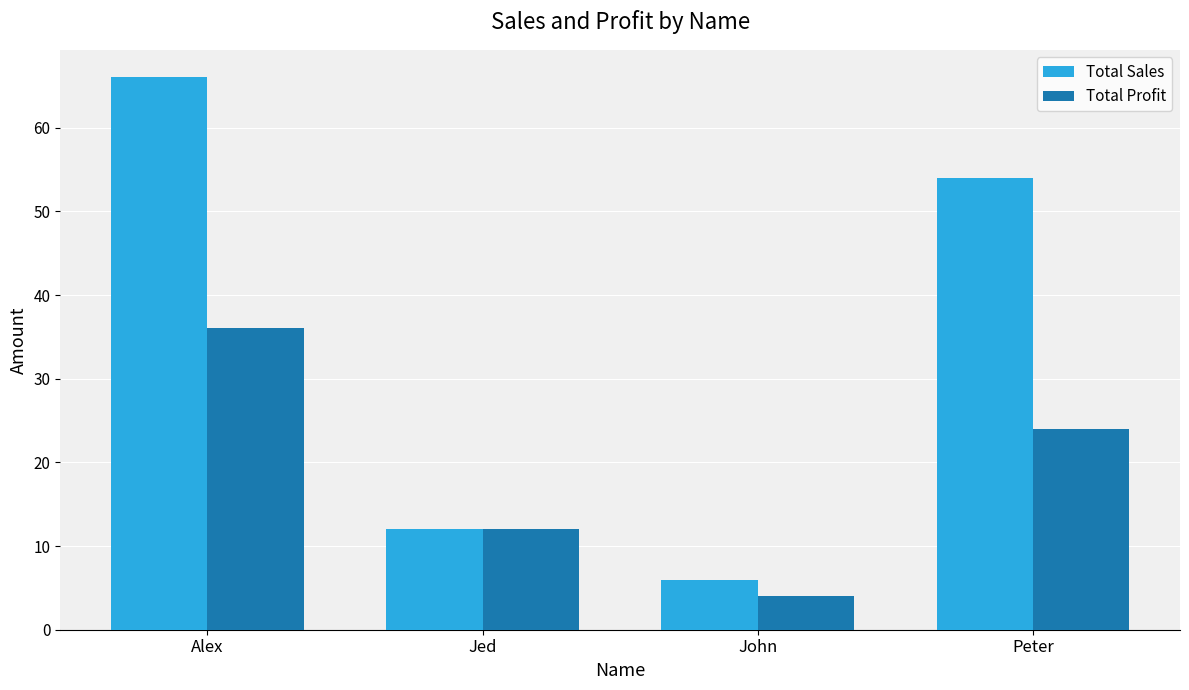

What is the average value of the Total Profit series?

19